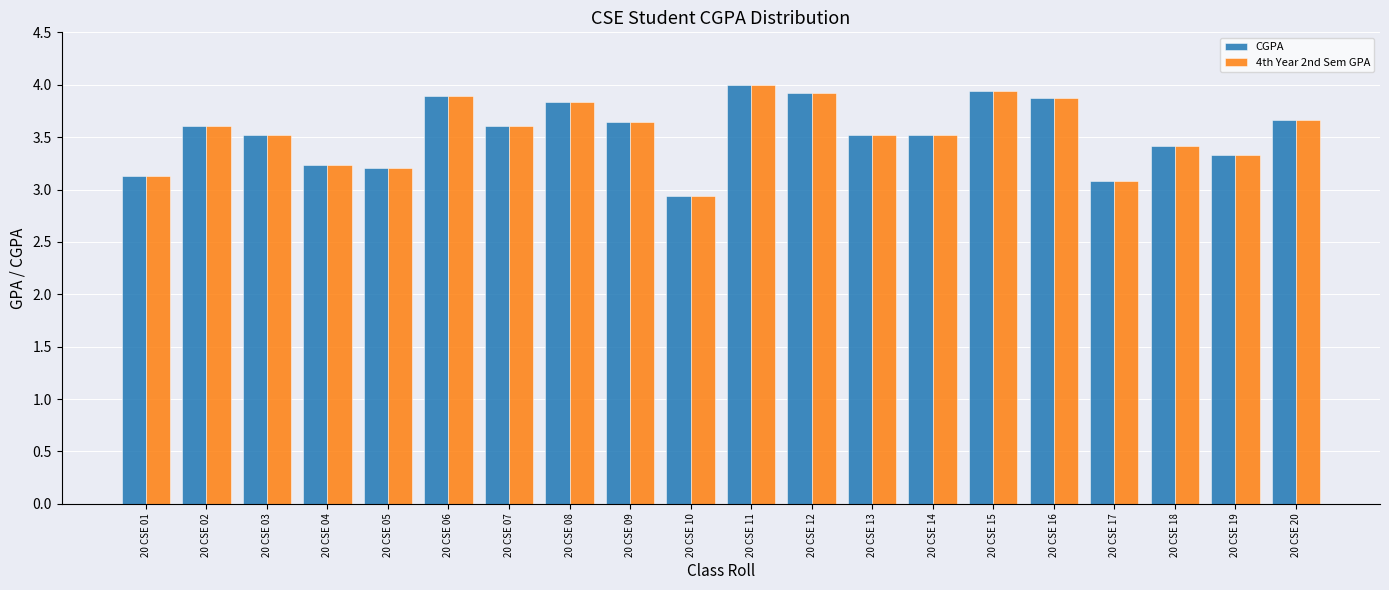

What is the sum of all 4th Year 2nd Sem GPA values?

70.9